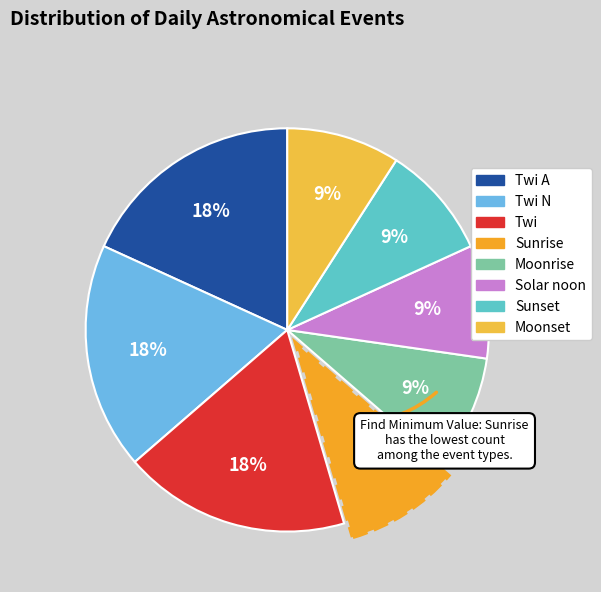

Is there any slice that represents more than half of the pie?

No